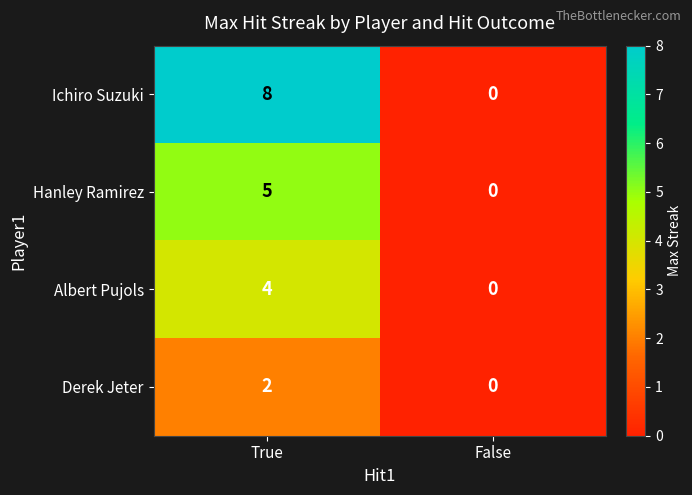

At how many categories does at least one series exceed 2?

1